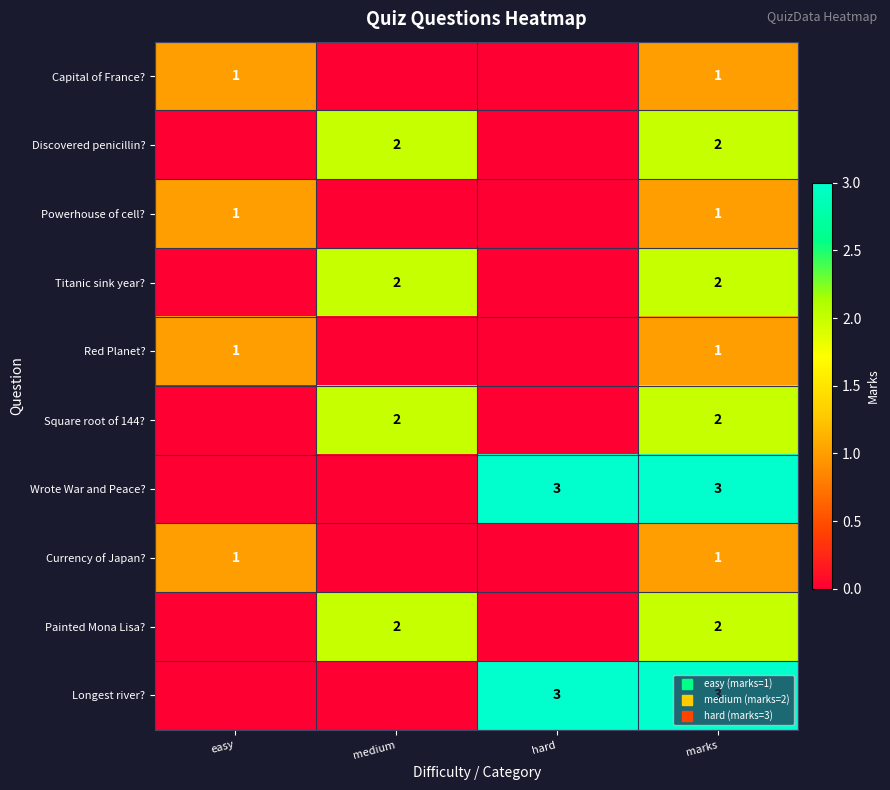

At which label is Discovered penicillin? closest to 1?

easy